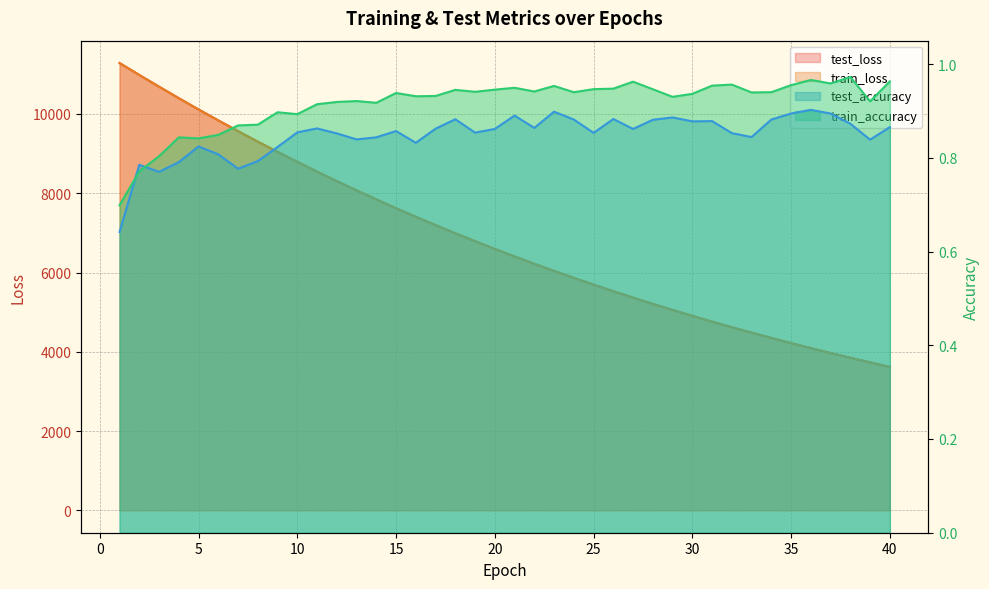

Rank the categories by train_accuracy value from lowest to highest.

1, 2, 3, 5, 4, 6, 7, 8, 10, 9, 11, 14, 12, 39, 13, 29, 16, 17, 30, 15, 33, 24, 34, 19, 22, 18, 20, 28, 25, 26, 21, 23, 31, 35, 32, 37, 27, 40, 36, 38